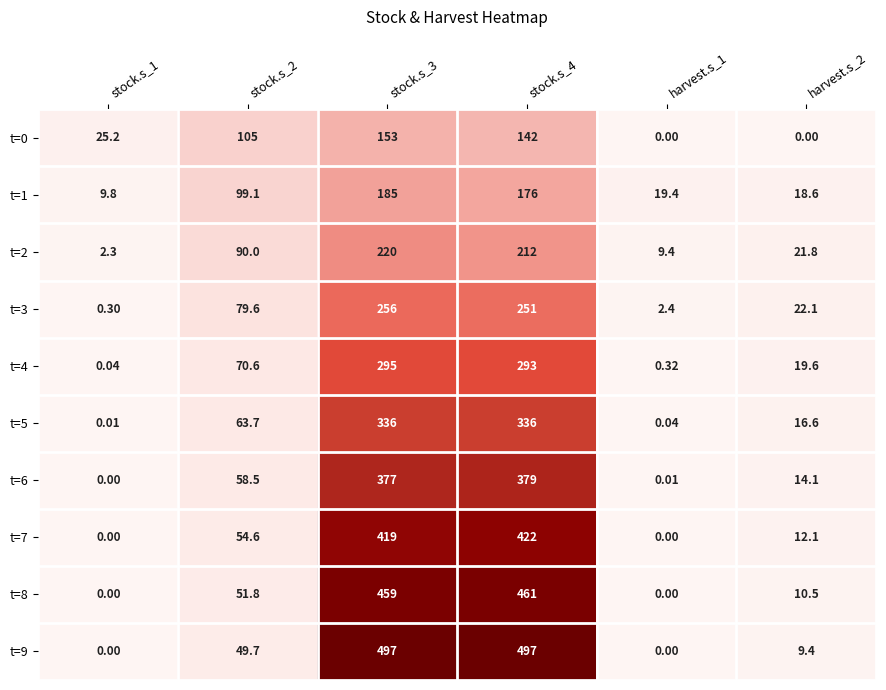

Is the value of t=5 at harvest.s_1 greater than the value of t=6 at harvest.s_1?

Yes